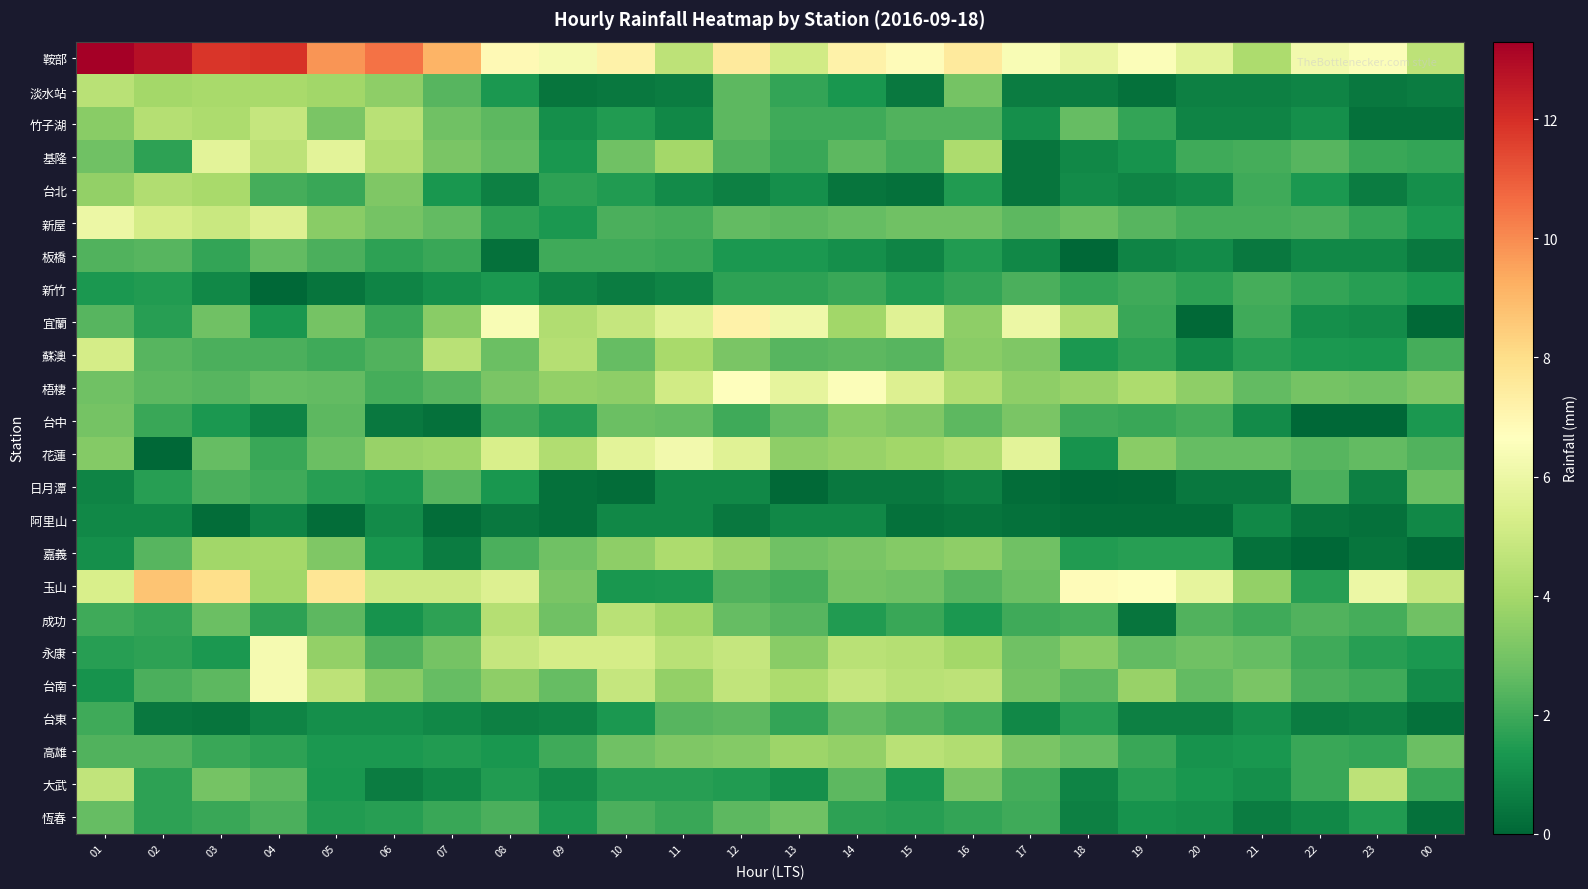

What is the spread (max minus min) of values at 02?

12.8